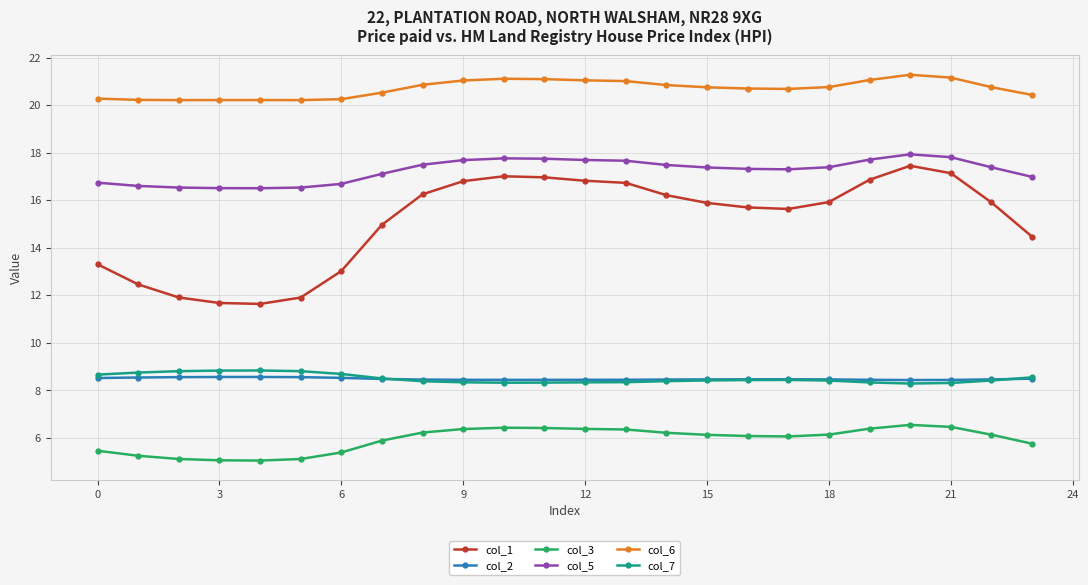

What is the minimum value shown in the chart?

5.1